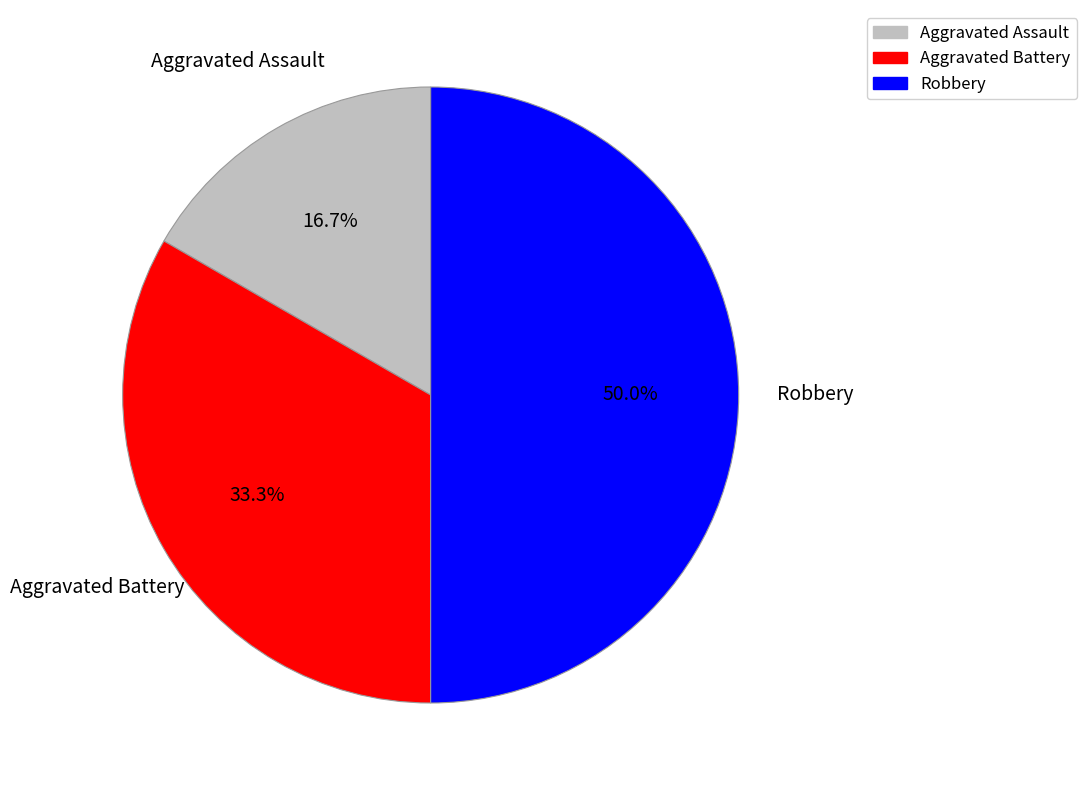

Does Aggravated Battery account for over 50% of the chart?

No